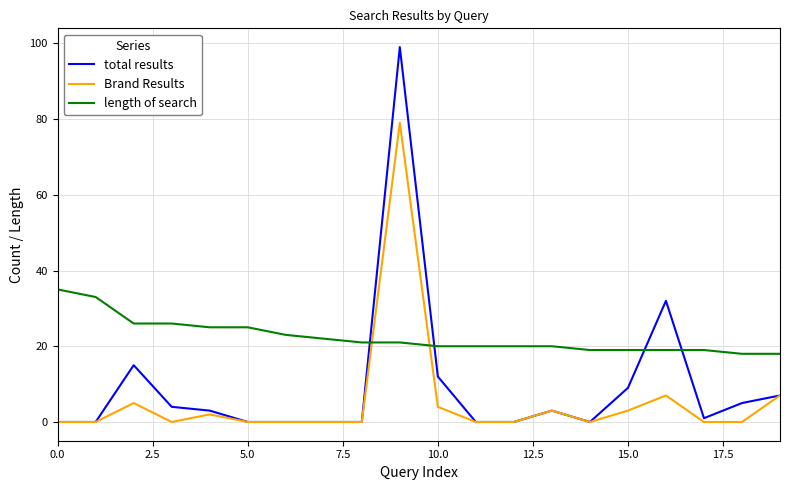

List the series in order of their peak value, highest first.

total results, Brand Results, length of search